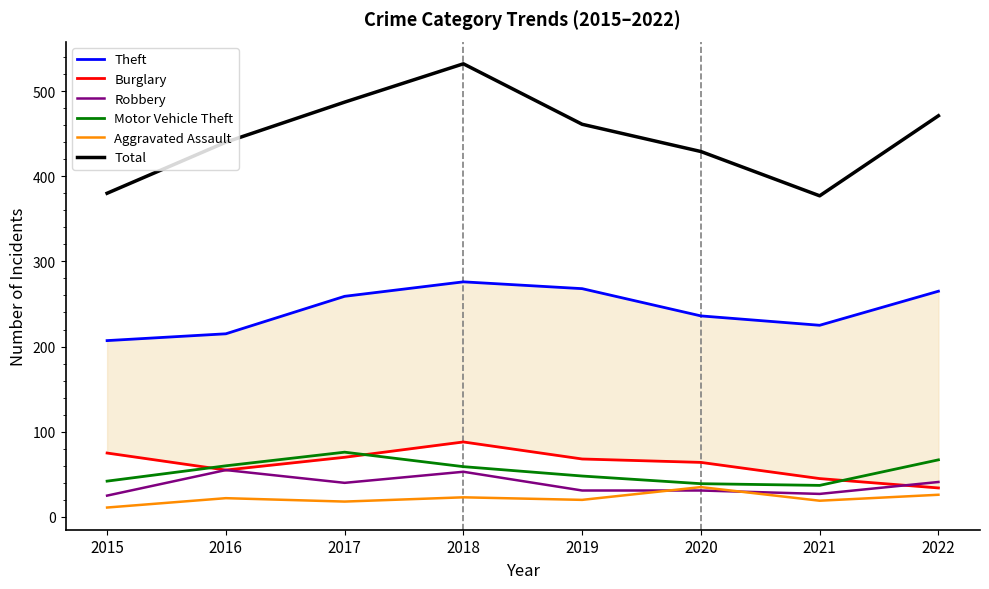

At which category is the sum across all series the highest?

2018